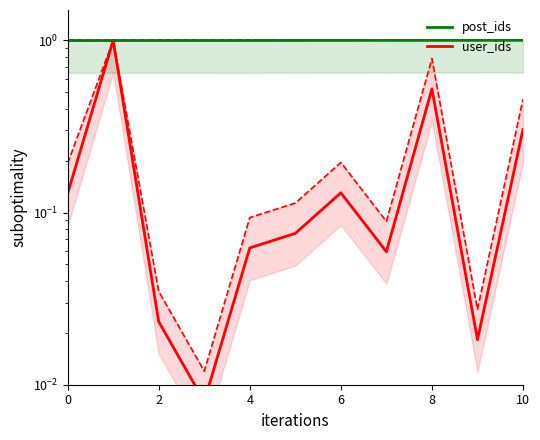

How many distinct data groups are displayed?

2